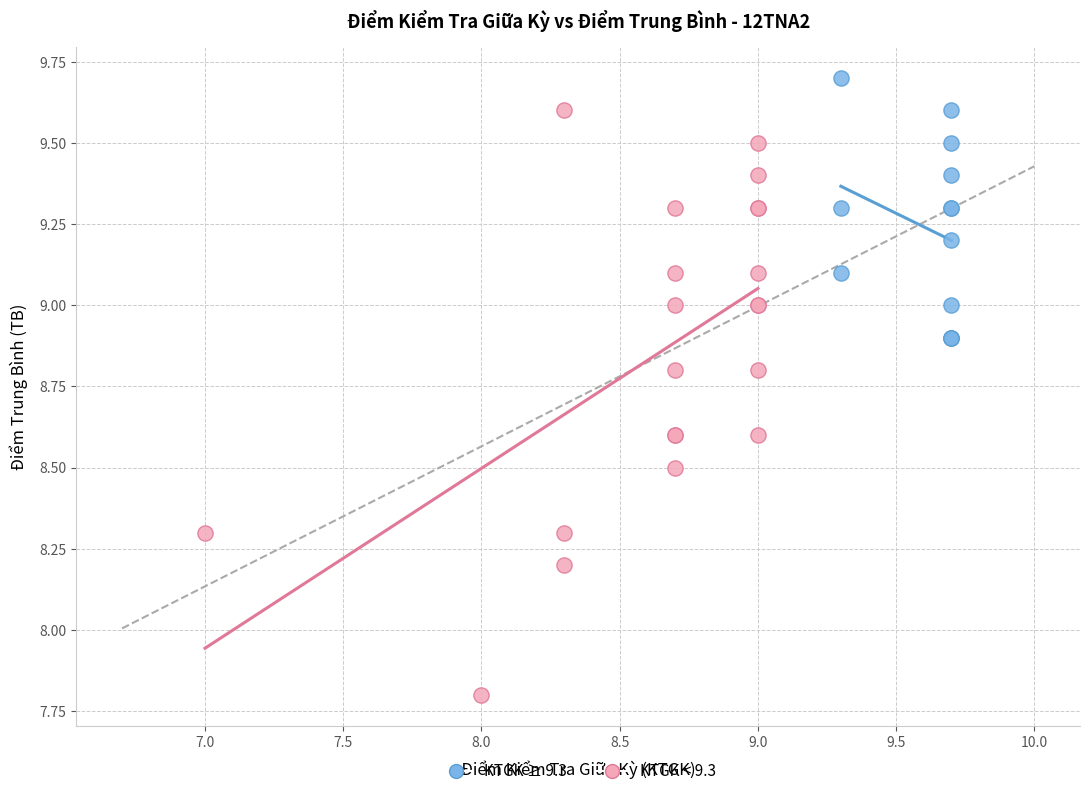

Which series has the widest spread of Y values?

KTGK < 9.3